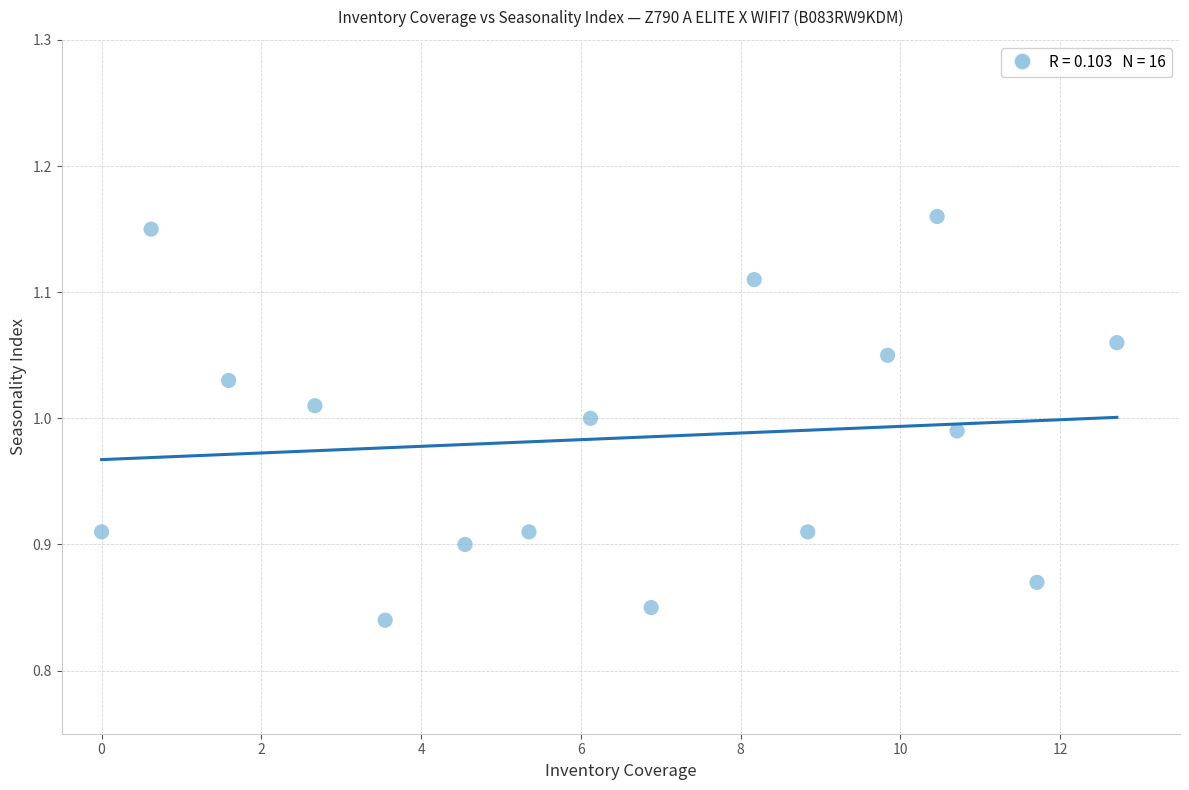

What is the range of Y values (max minus min)?

0.3